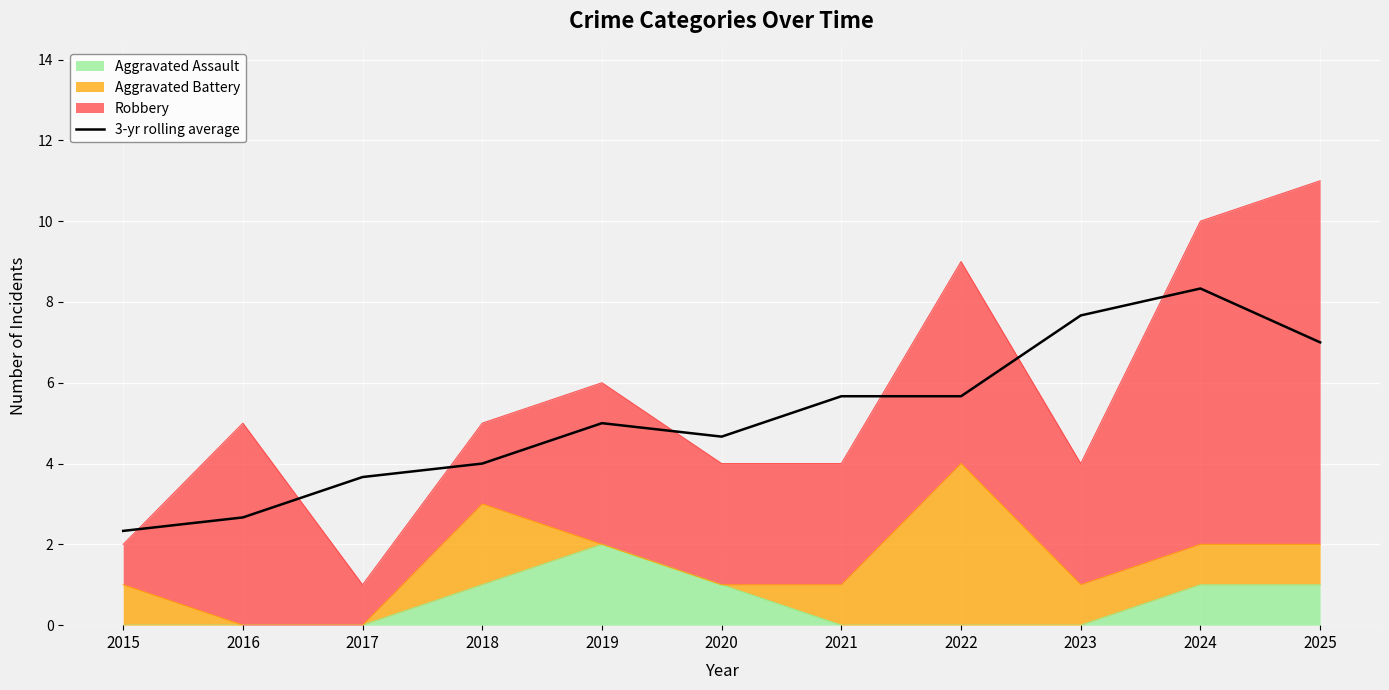

Reading left to right, extract all data points from this chart.

2015=2.3	2016=2.7	2017=3.7	2018=4.0	2019=5.0	2020=4.7	2021=5.7	2022=5.7	2023=7.7	2024=8.3	2025=7.0